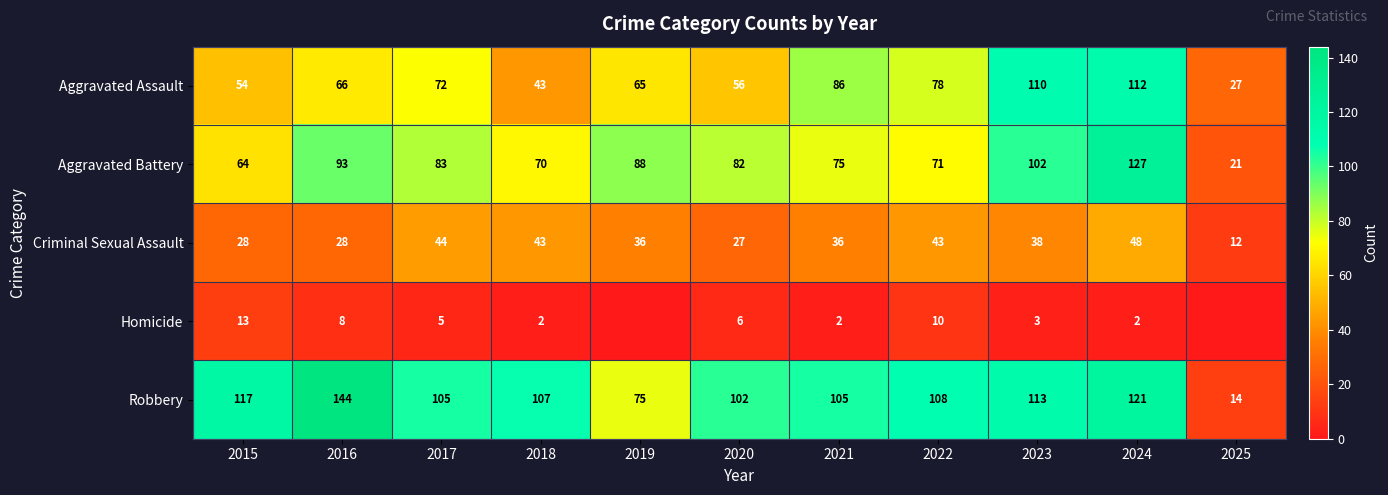

At which category does the chart reach its minimum across all series?

2019